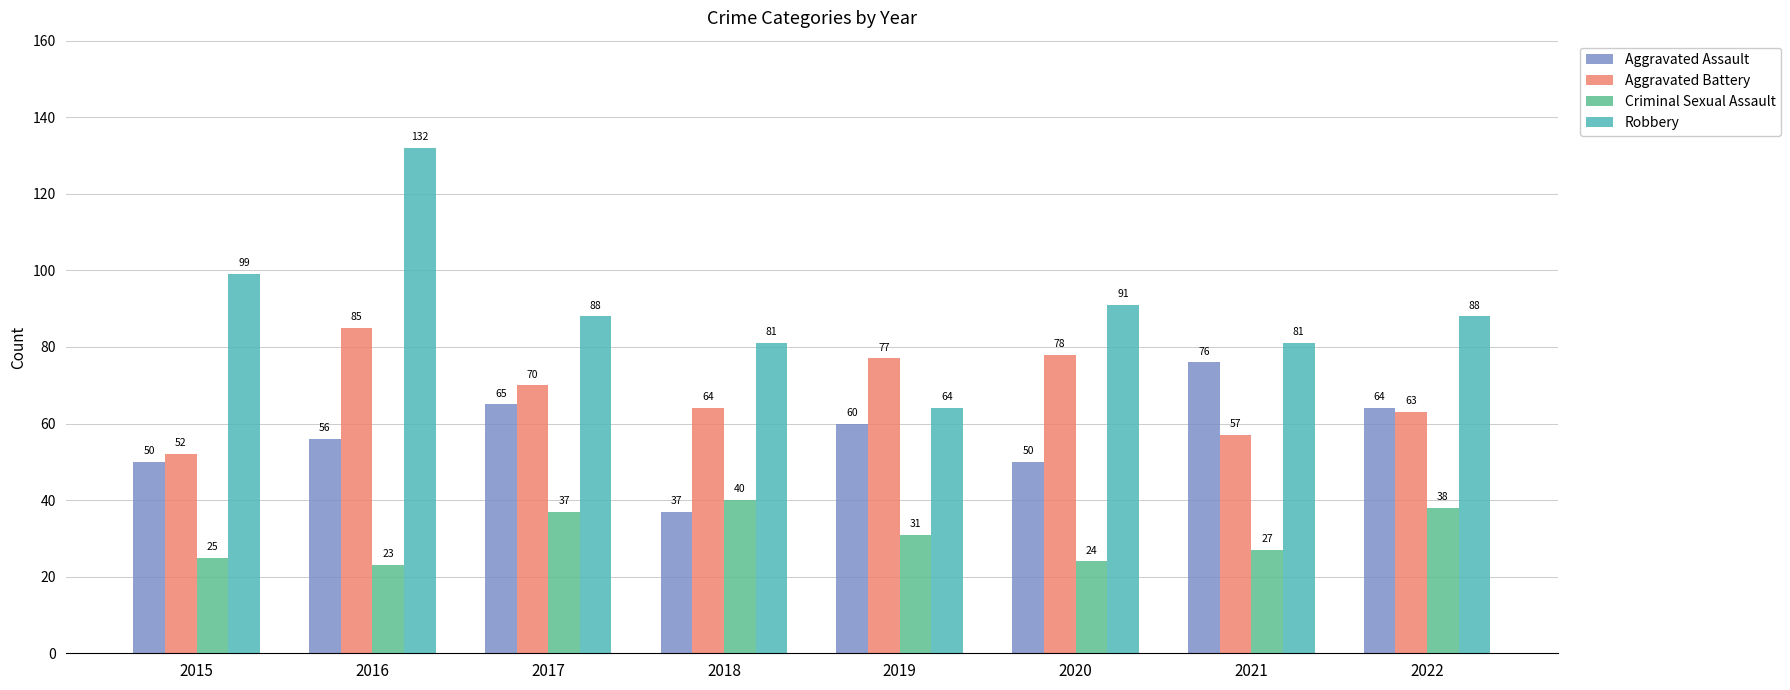

Rank the series by their average value, from highest to lowest.

Robbery, Aggravated Battery, Aggravated Assault, Criminal Sexual Assault